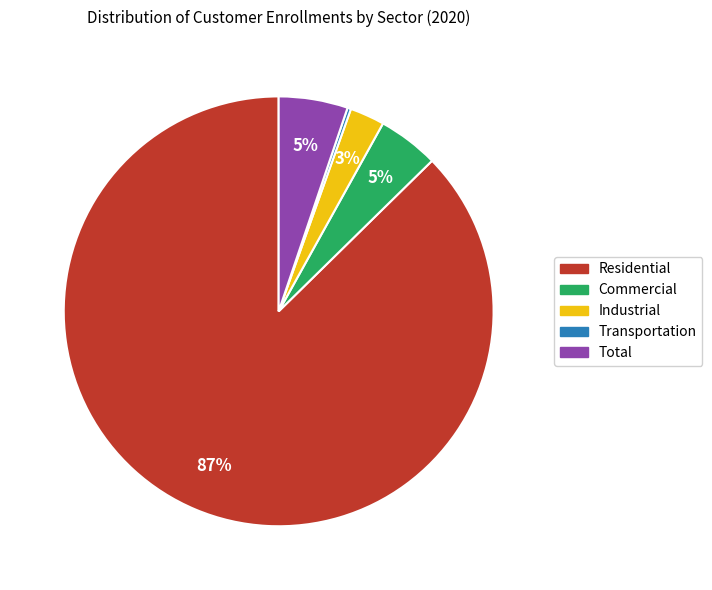

To the nearest percent, what is the average slice percentage?

20%